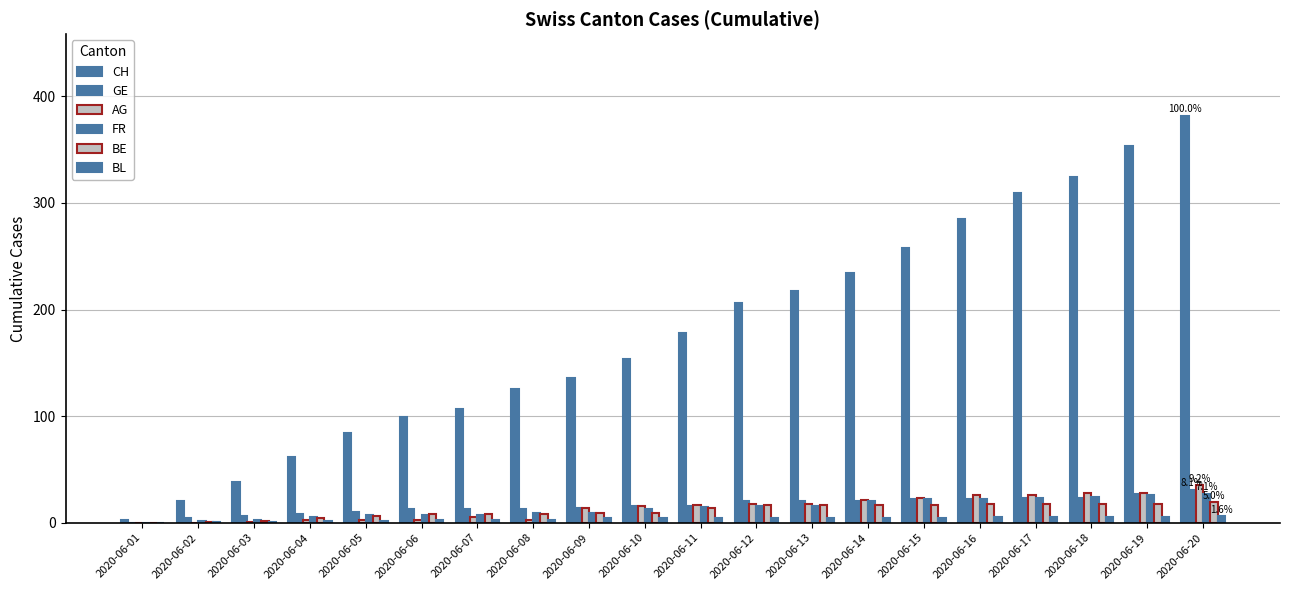

How many categories are shown in the chart?

20